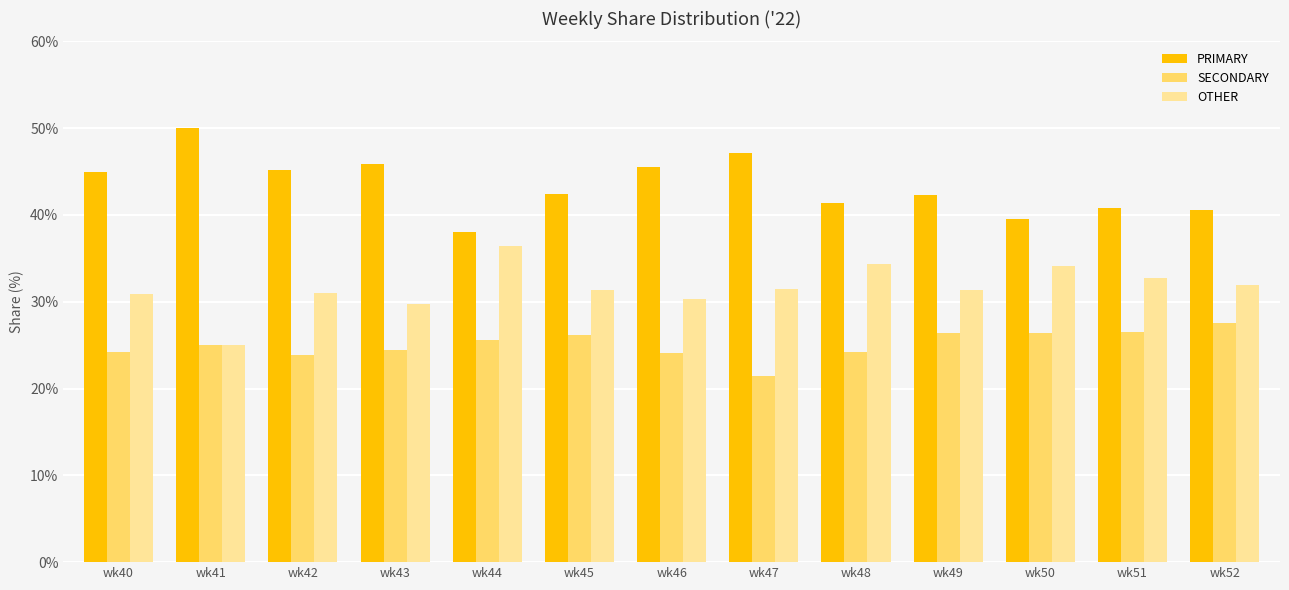

Which series has the largest total across all categories?

PRIMARY